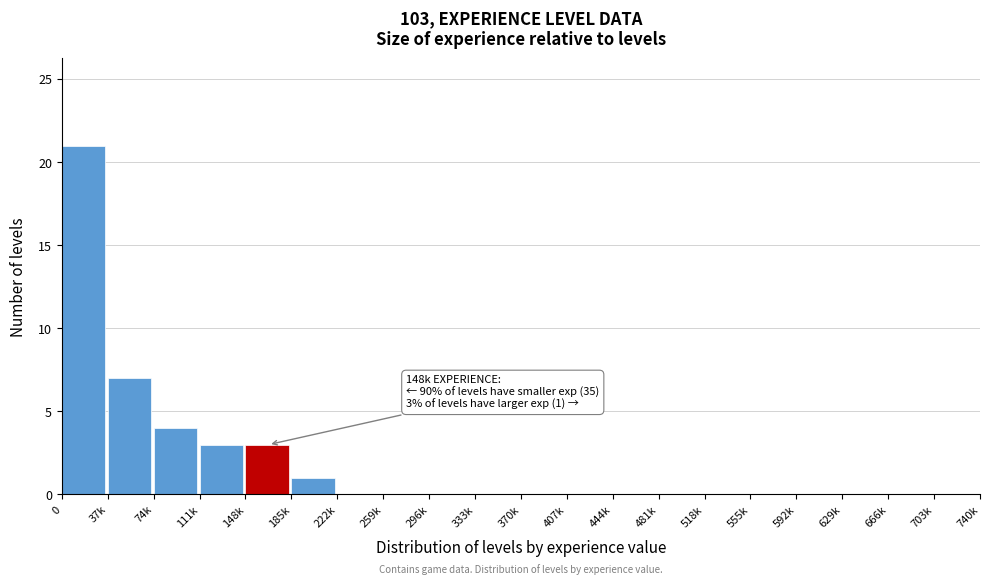

What is the change in value from 37k to 296k?

-7